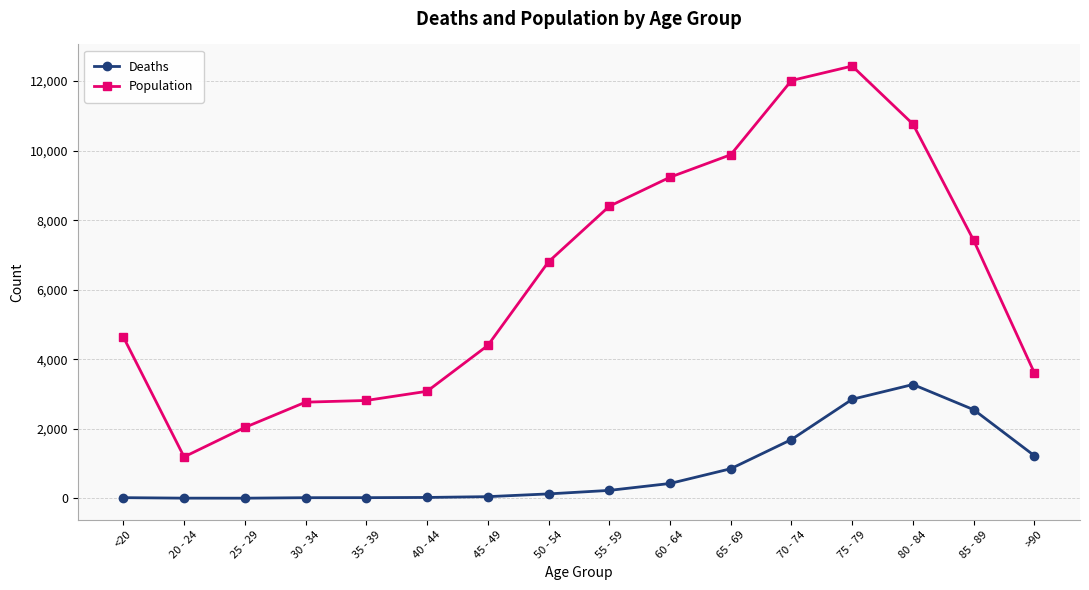

Where is the first local minimum for Population?

20 - 24